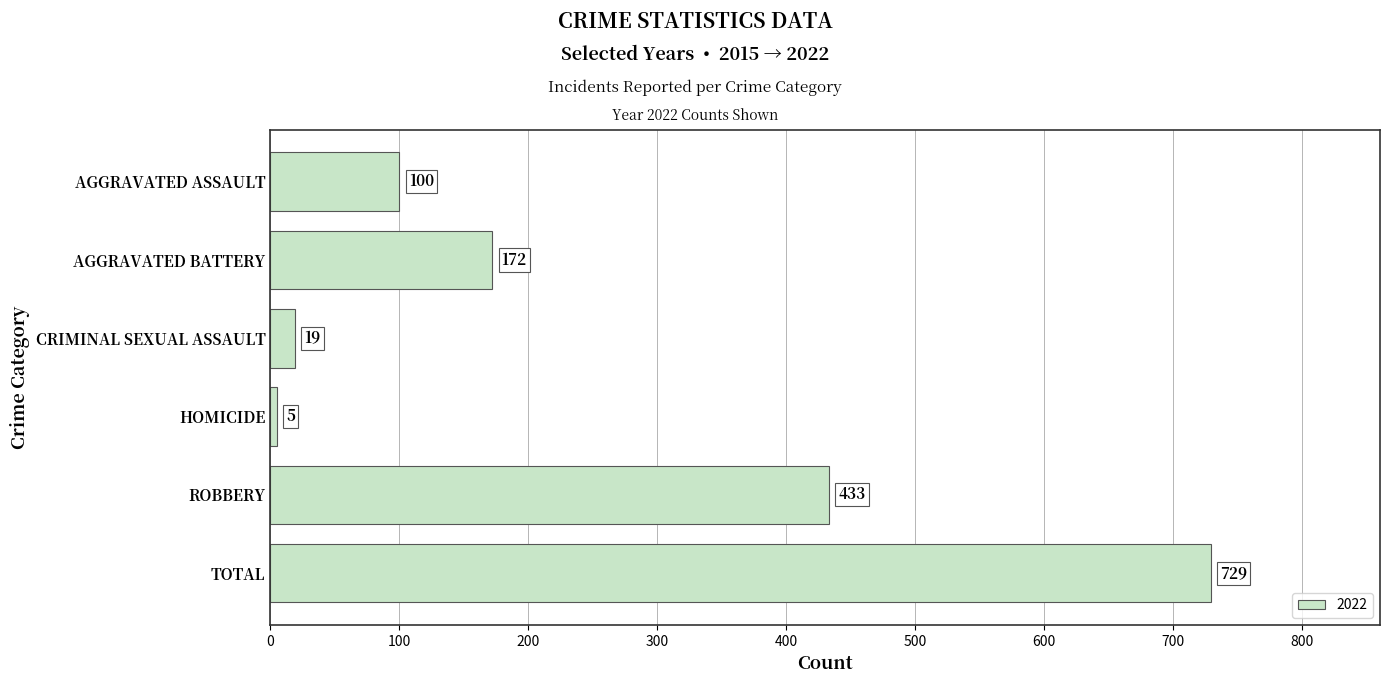

What is the label of the 2nd bar from the top?

AGGRAVATED BATTERY